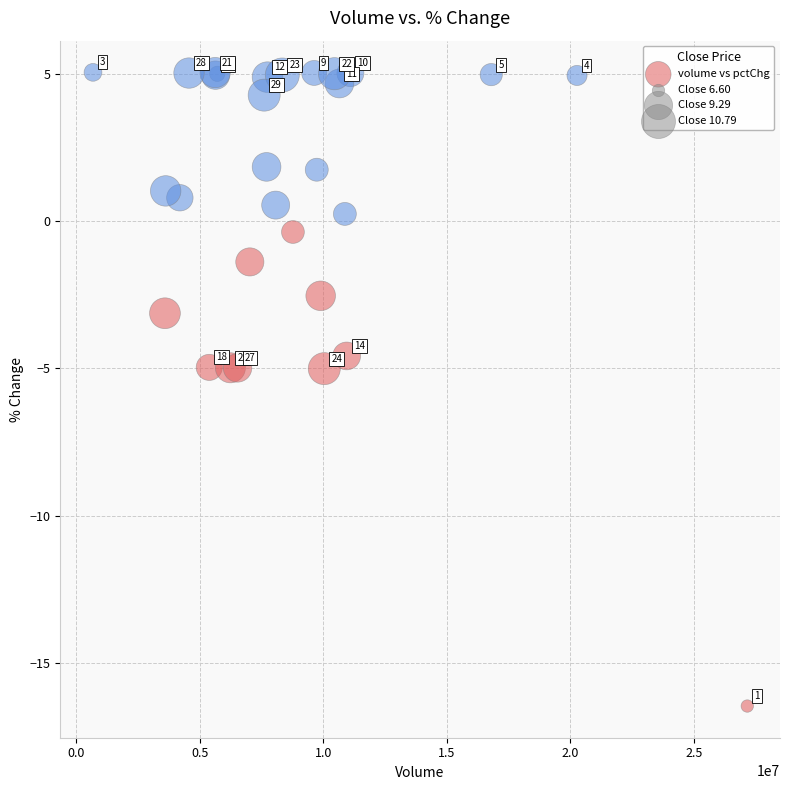

What Y value in the scatter plot is closest to -5?

-5.0